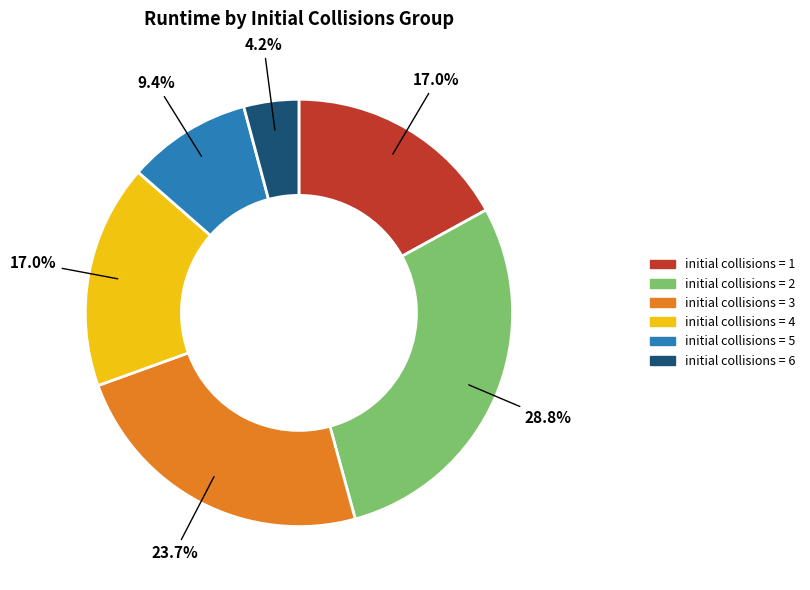

Which slice is the largest?

initial collisions = 2